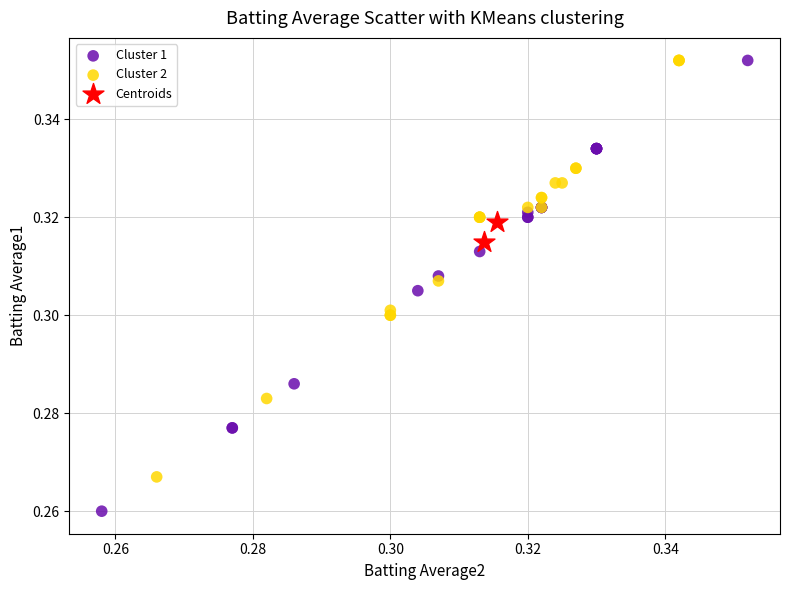

Which series has the largest Y range (max minus min)?

Cluster 1